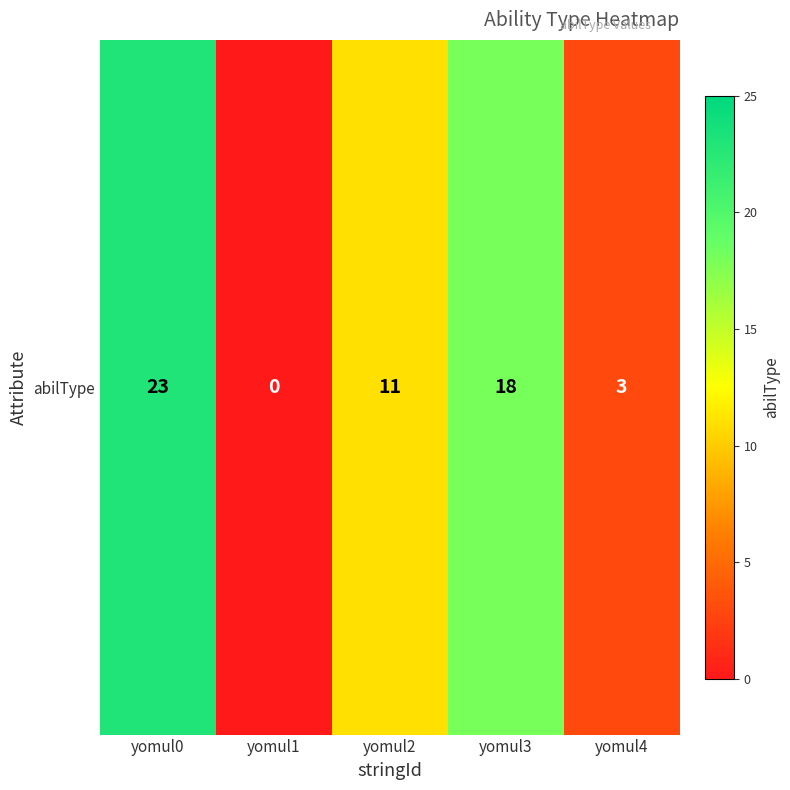

What is the difference between the second highest and minimum values?

18